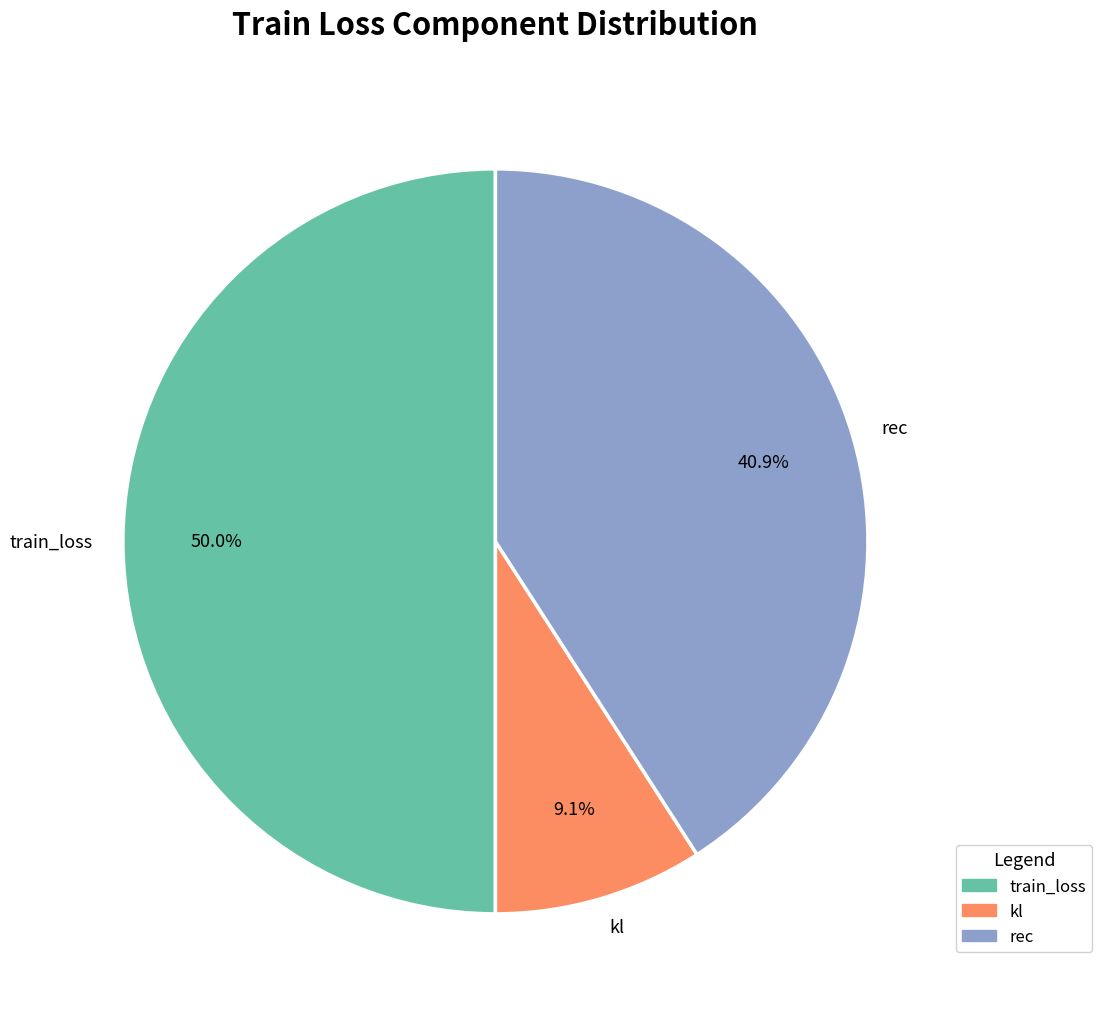

Does rec account for over 50% of the chart?

No